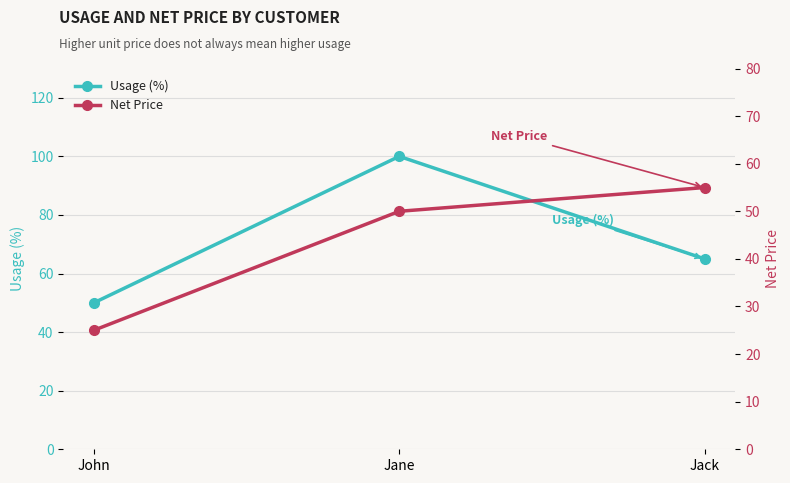

How many Usage (%) values are between 50 and 100?

3